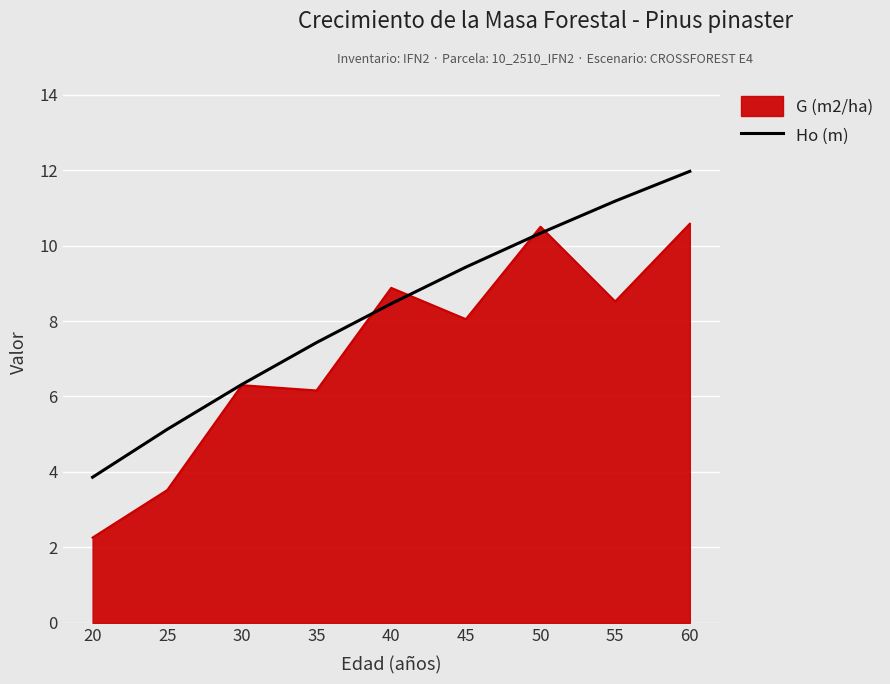

Does the chart have visible grid lines?

Yes